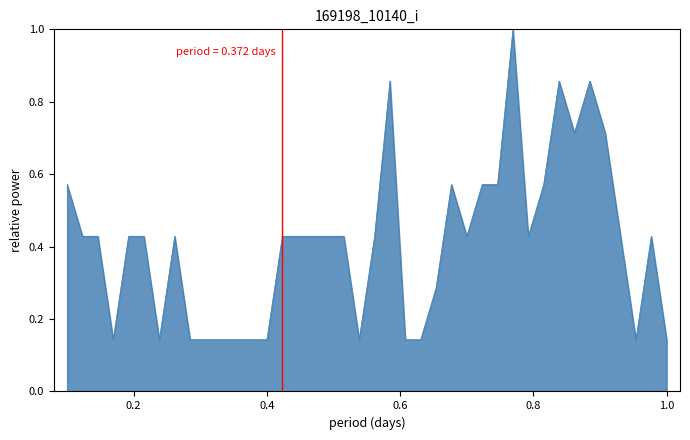

What is the maximum value shown in the chart?

1.0